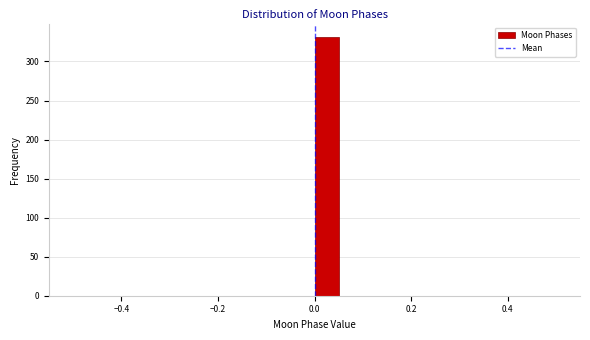

Around what value on the x-axis is the tallest bar? Give the approximate position of its centre, as read against the axis.

0.02